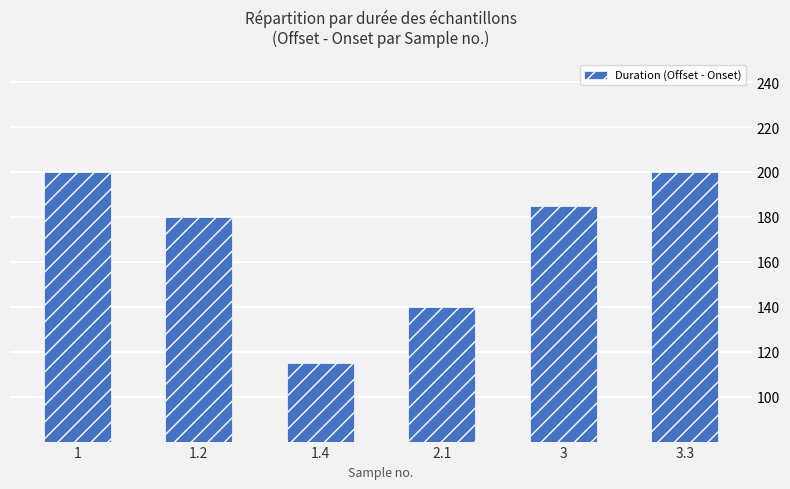

Is it true that the value at 3 is 185?

True